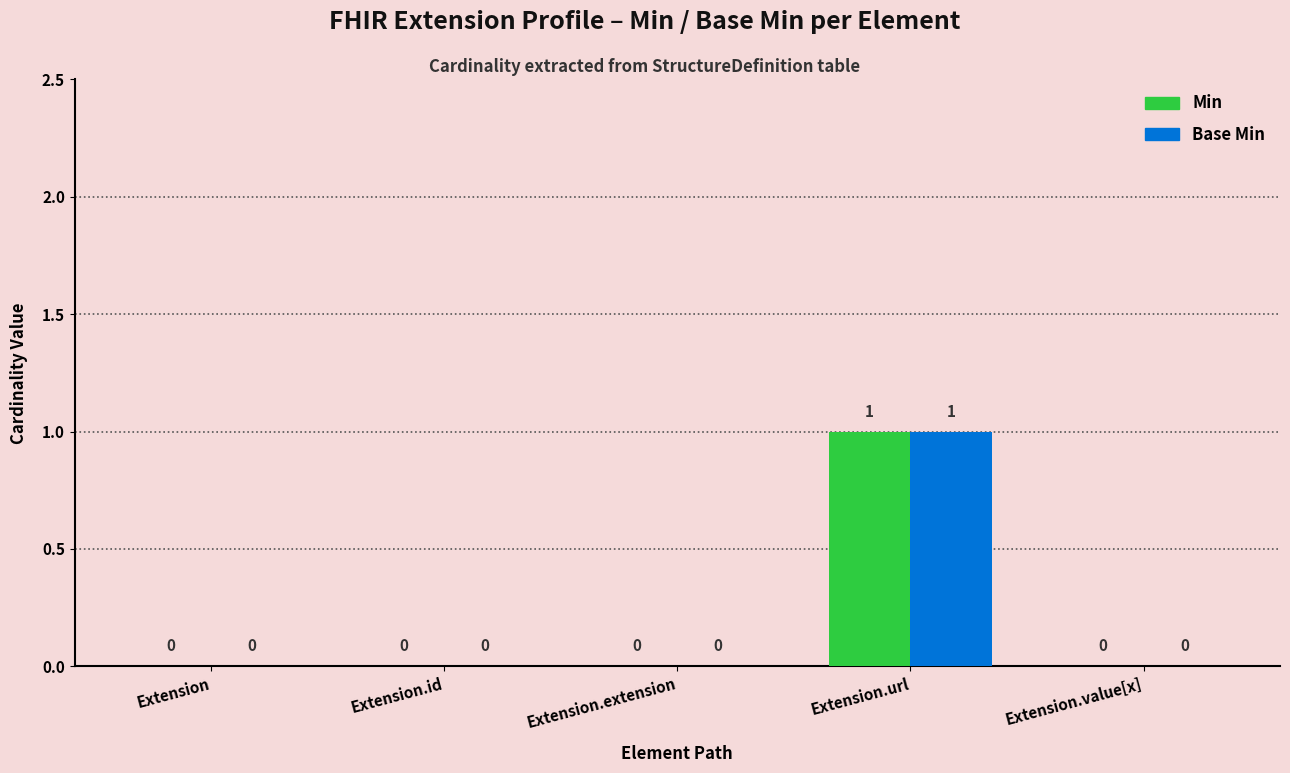

The Min series shows 1 at Extension.url. True or false?

True